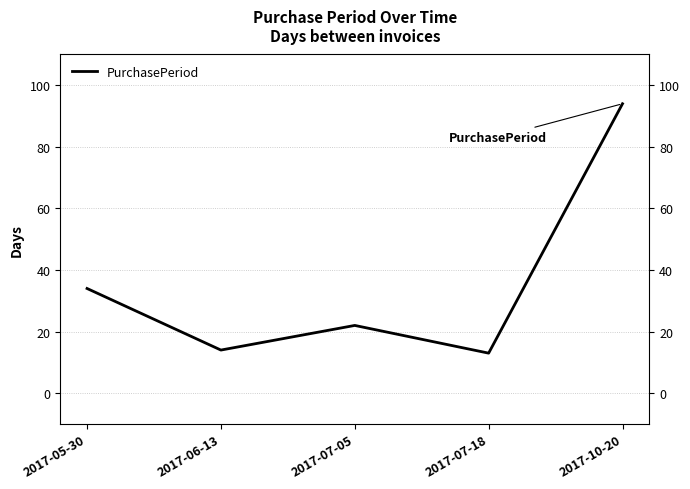

The chart shows a value of 22 at 2017-06-13. True or false?

False